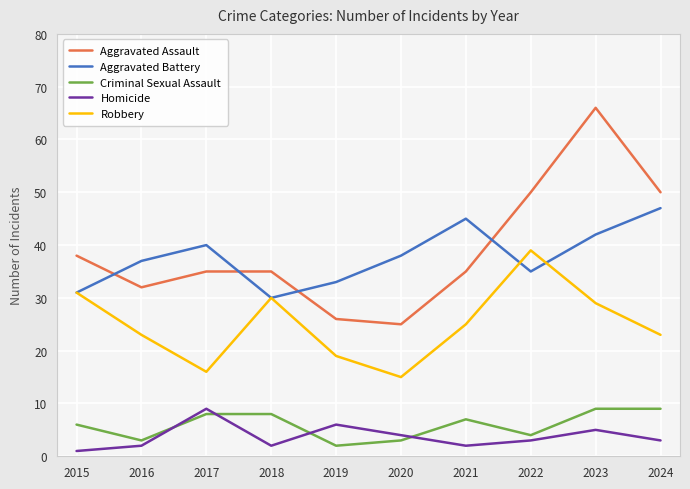

The value of Aggravated Battery at 2018 is 46. True or false?

False